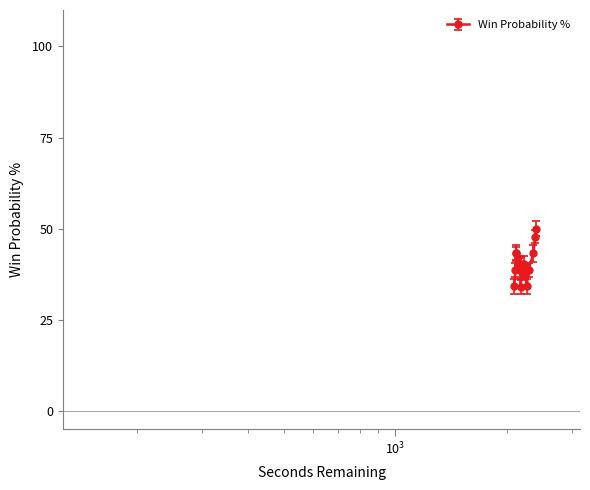

How many values exceed 40?

11